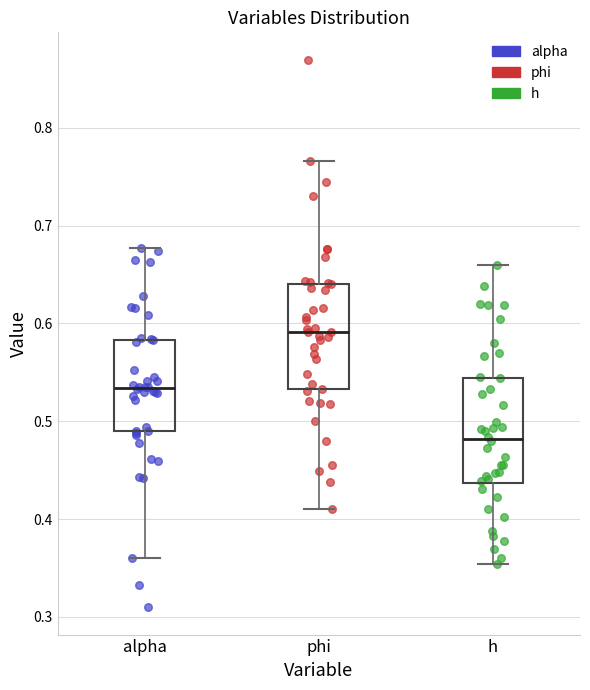

Reading left to right, read every box against the y-axis: the position of its median line, the range the box covers, and the ends of its whiskers. The values are not printed on the chart, so give them approximately, as read against the axis.

alpha: median 0.53, box 0.49 to 0.58, whiskers 0.36 to 0.68
phi: median 0.59, box 0.53 to 0.64, whiskers 0.41 to 0.77
h: median 0.48, box 0.44 to 0.54, whiskers 0.35 to 0.66